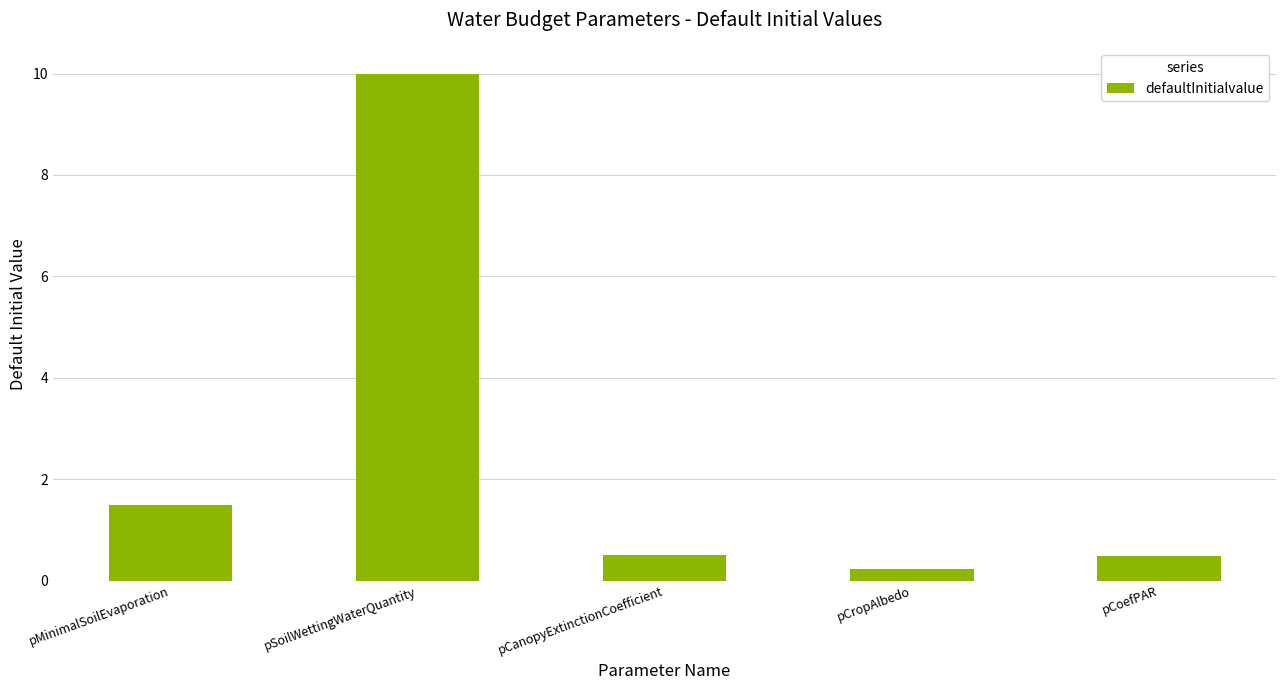

Which label corresponds to the smallest value in the chart?

pCropAlbedo